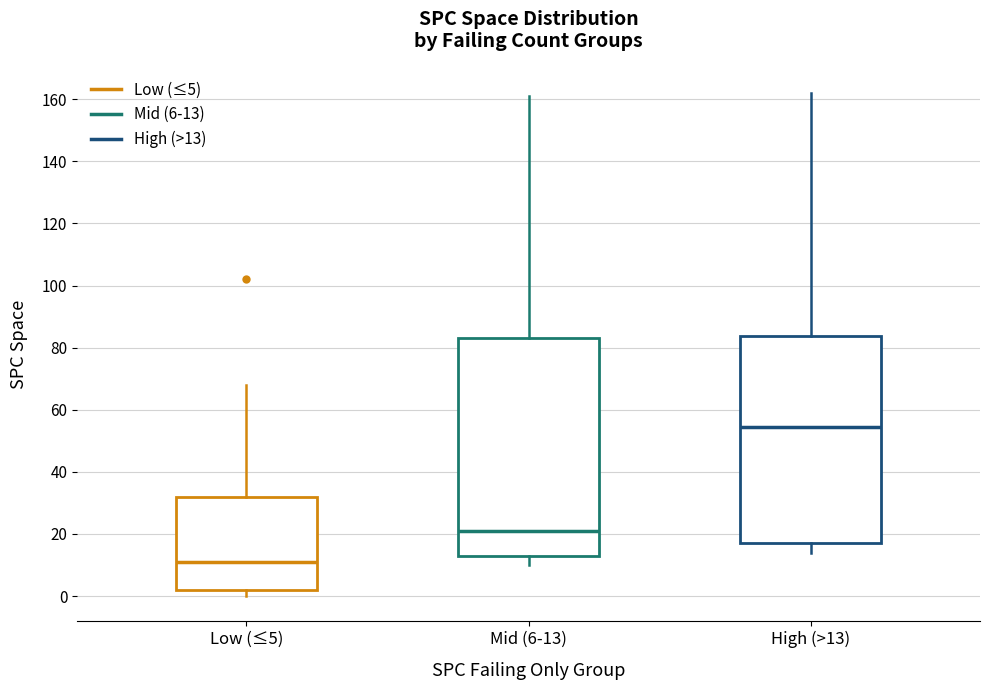

Reading left to right, transcribe this box plot: for each box, give where its median line is, the range the box spans, and where its two whiskers end, as read against the y-axis. The values are not printed on the chart, so give them approximately, as read against the axis.

Low (≤5): median 12, box 2 to 32, whiskers 0 to 68
Mid (6-13): median 22, box 14 to 84, whiskers 10 to 162
High (>13): median 54, box 18 to 84, whiskers 14 to 162